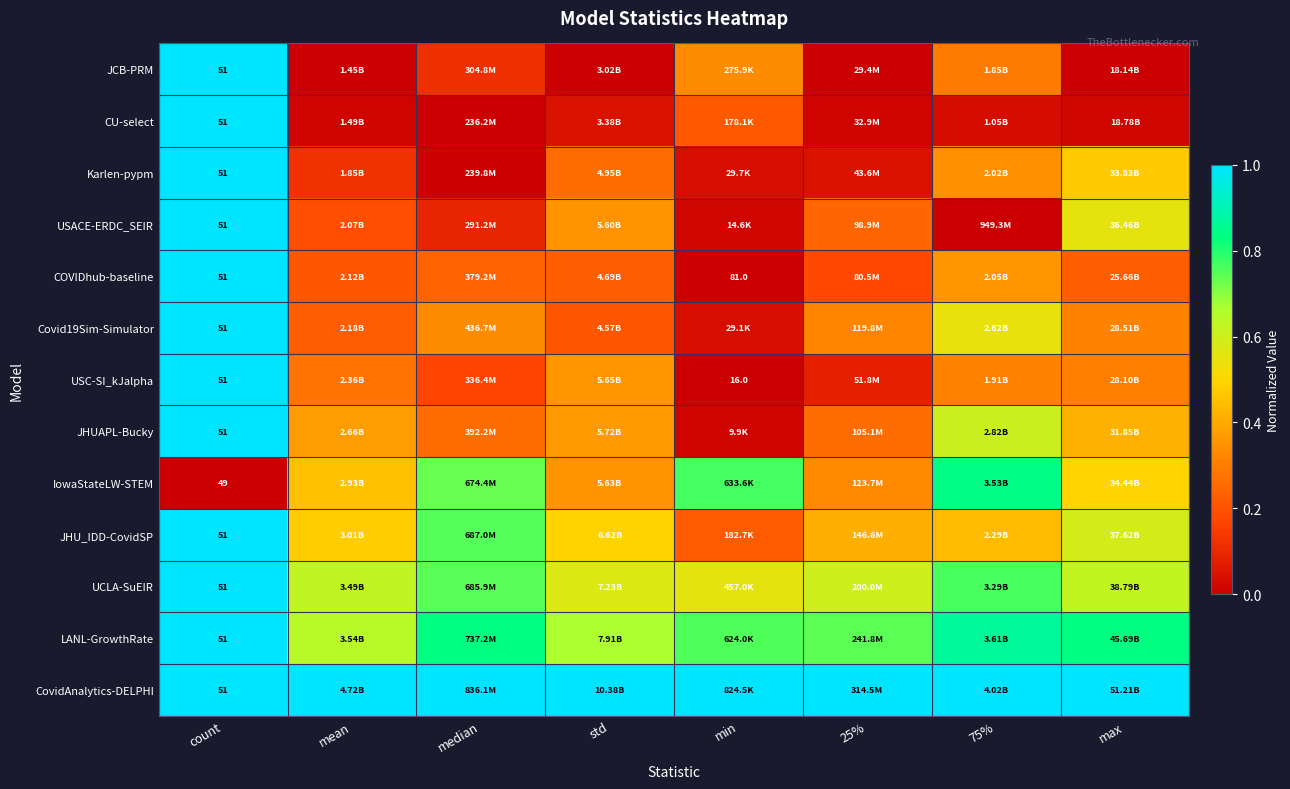

At which category is the sum across all series the highest?

count